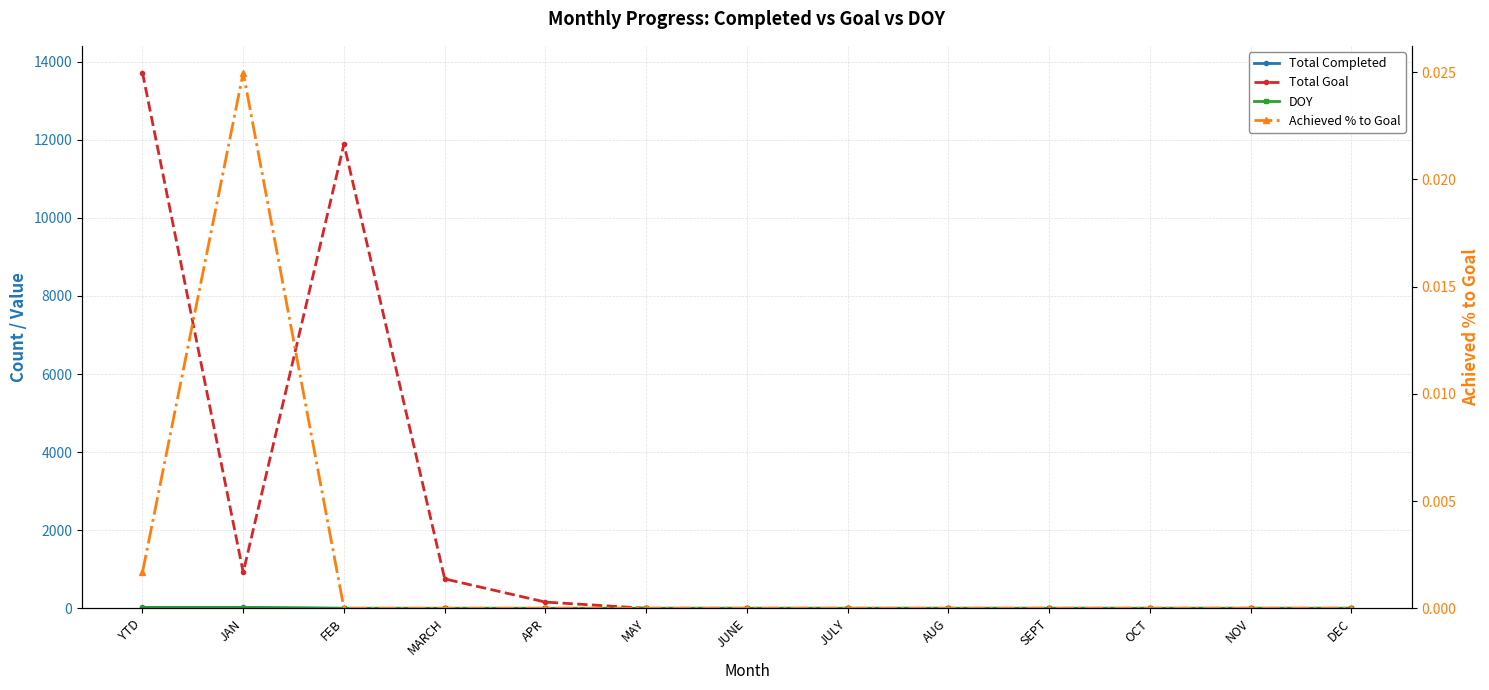

Where is the first local maximum for Achieved % to Goal?

JAN